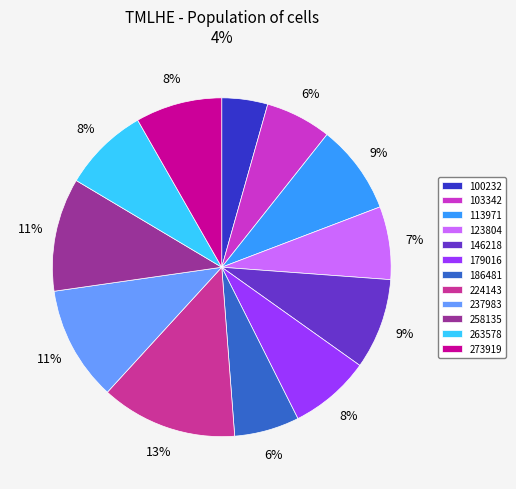

Approximately how many times larger is the value at 113971 compared to 224143?

0.7